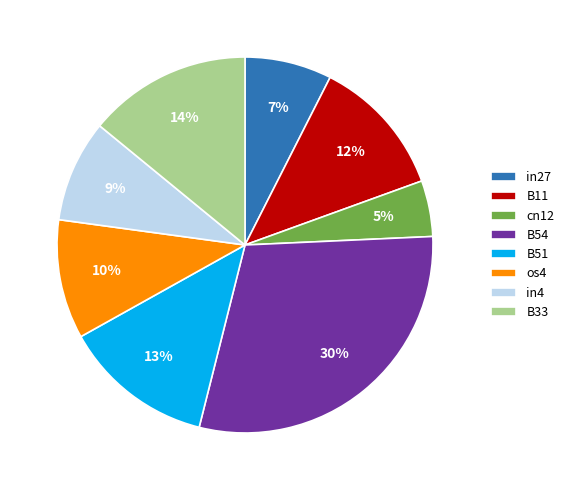

What is the largest slice in the pie chart?

B54